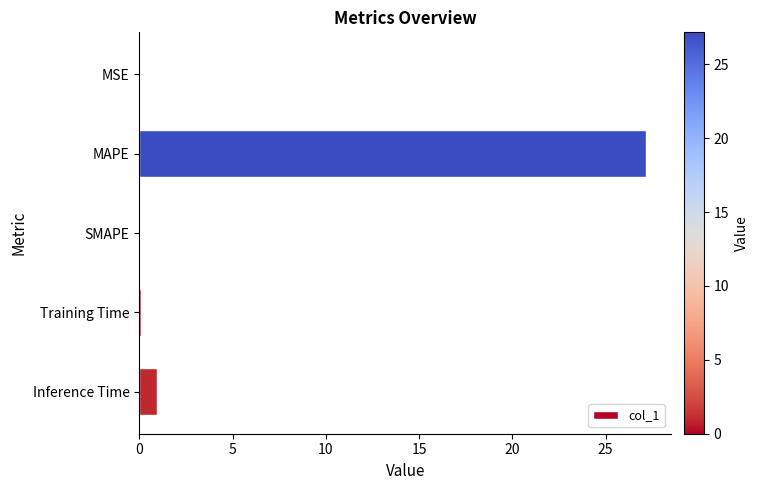

What is the sum of all values?

28.2